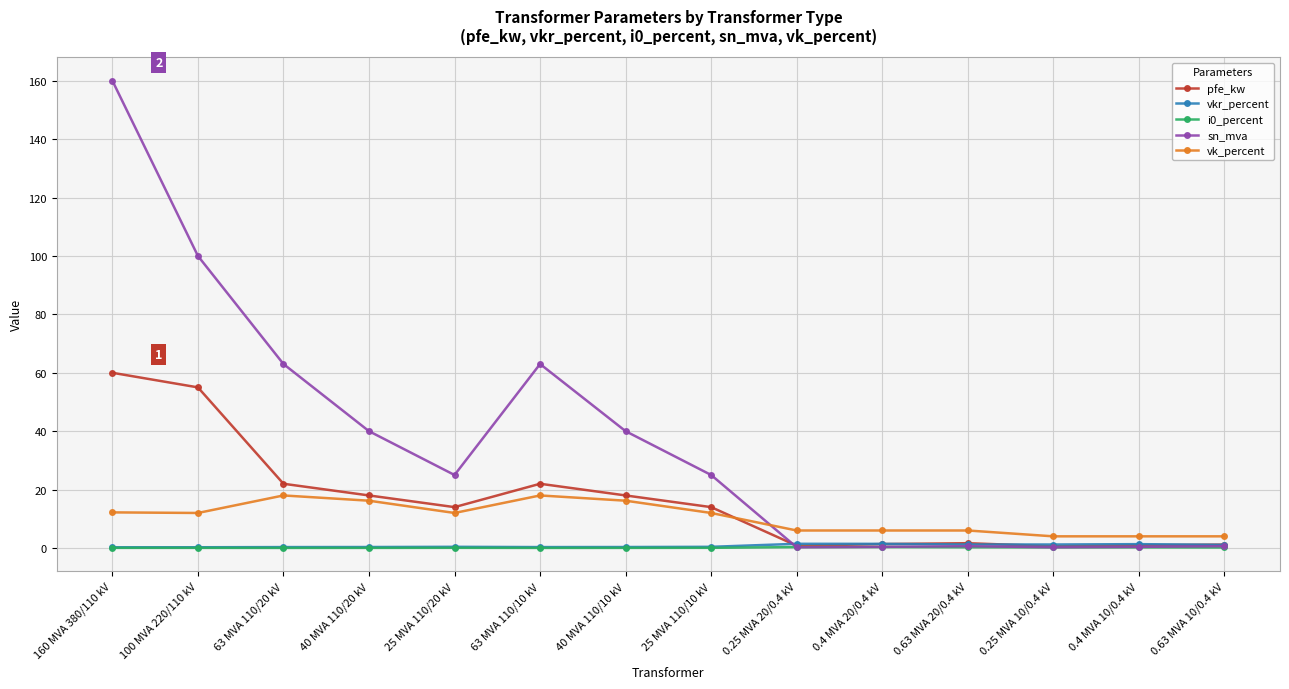

True or false: i0_percent and vk_percent intersect in this chart.

False